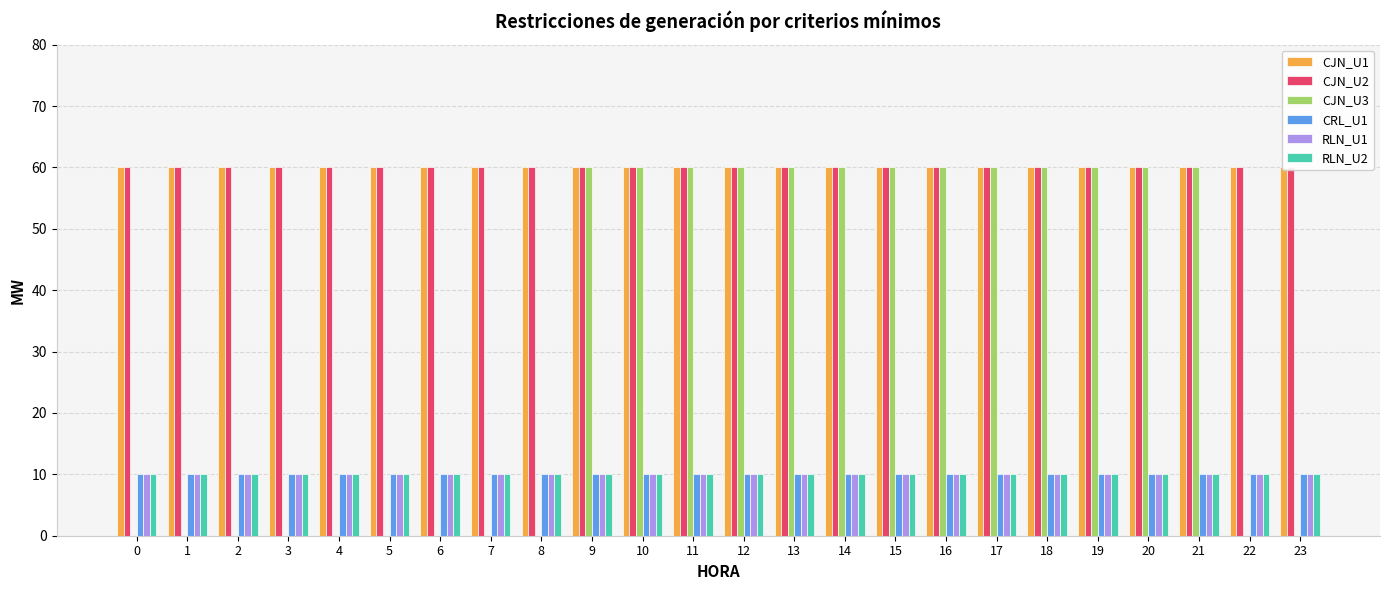

How many distinct data groups are displayed?

6